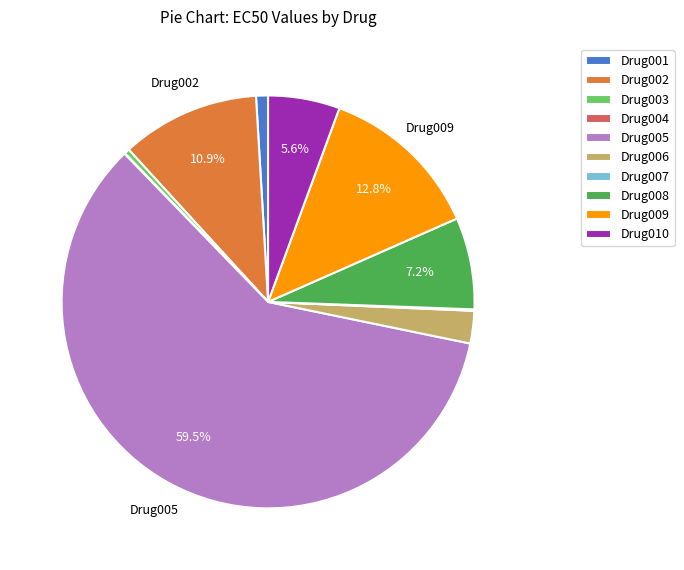

Which category has the biggest portion of the pie?

Drug005